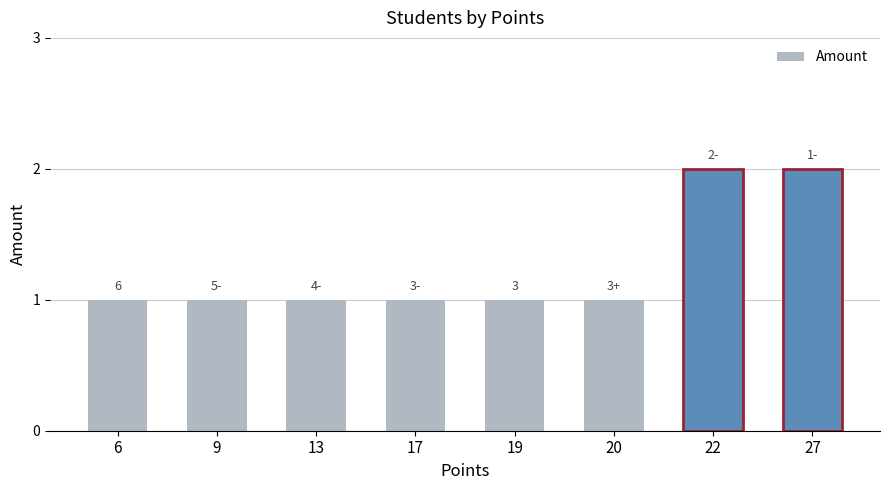

What is the difference between the values at 19 and 27?

1